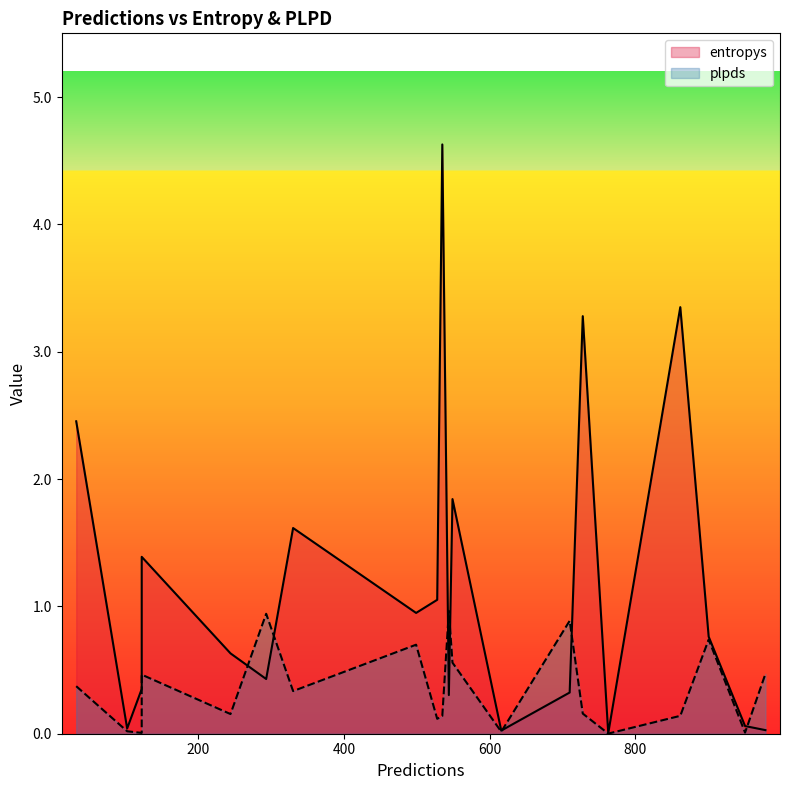

What are all the series names shown in the legend?

entropys, plpds